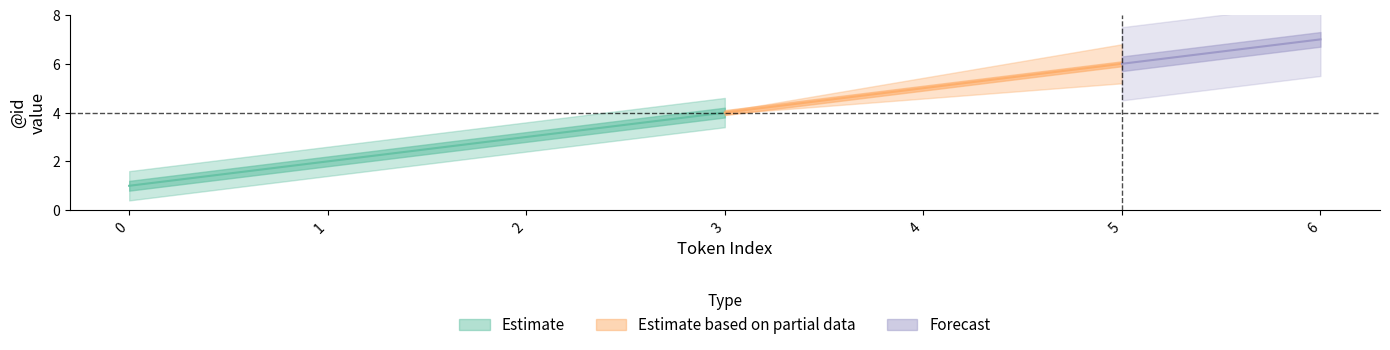

Between 0 and 1, which is larger?

1